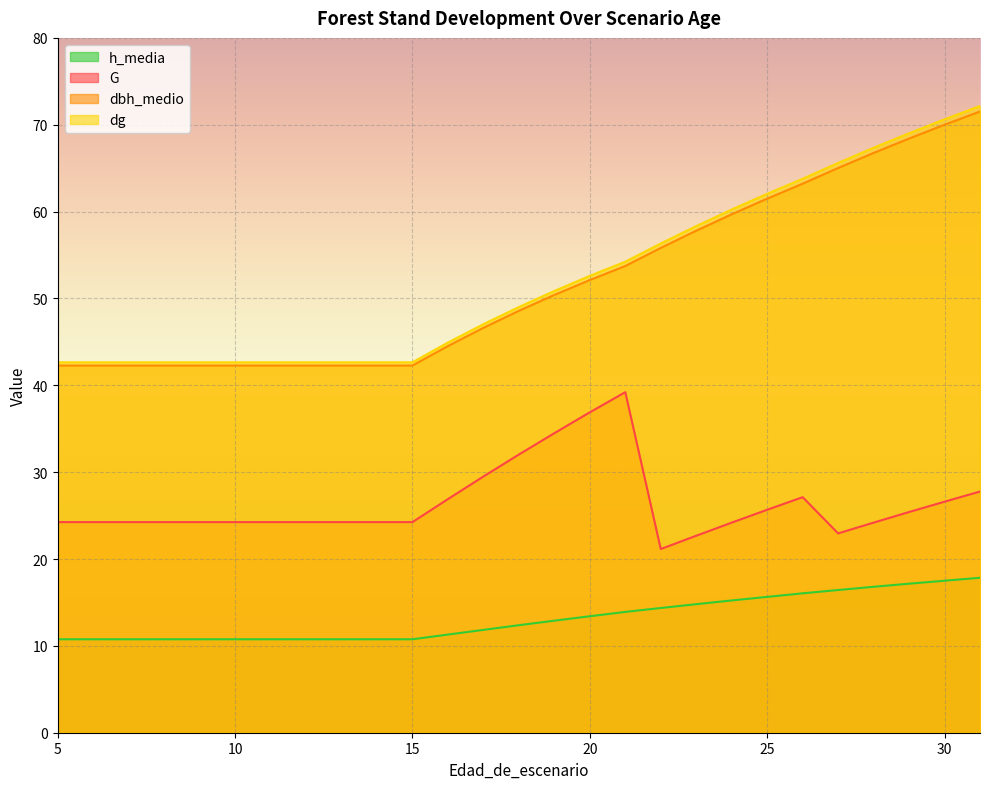

How many distinct data groups are displayed?

4